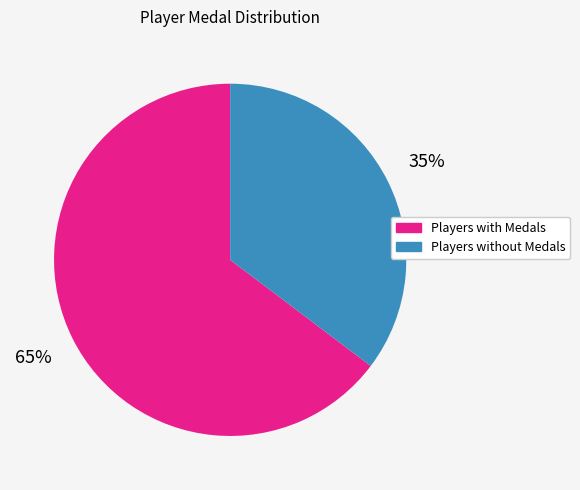

Rank the categories by value from lowest to highest.

Players without Medals, Players with Medals